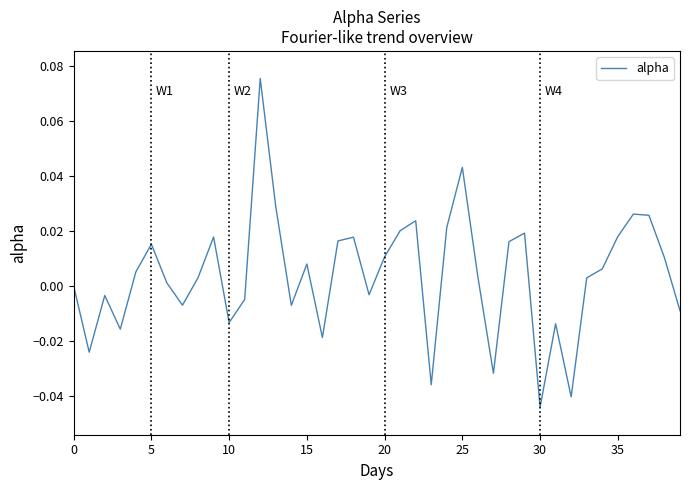

Does the chart display data point markers on the line(s)?

No